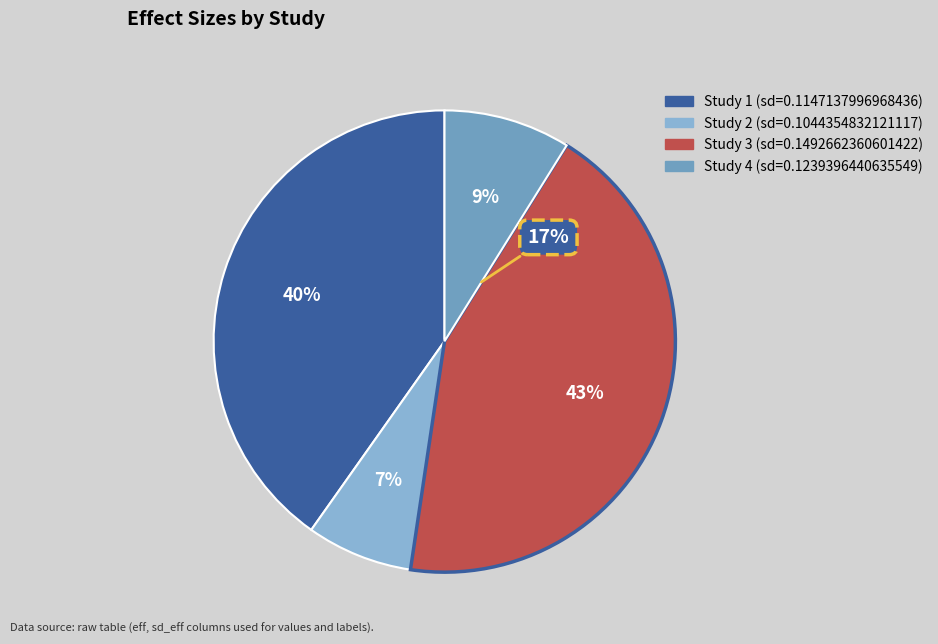

How much of the chart is everything except 0.1044354832121117?

92.6%